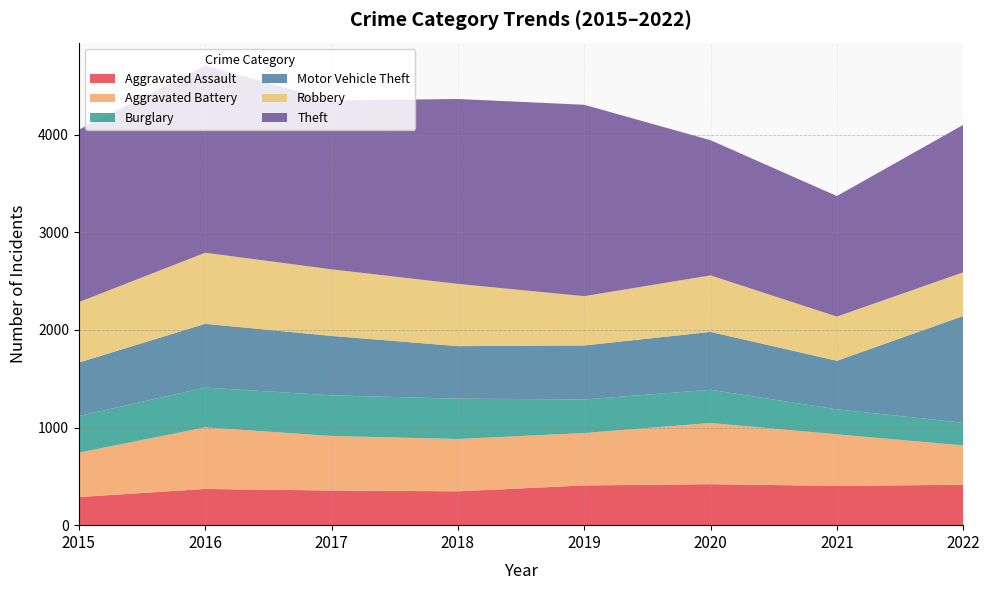

Reading left to right, what are all the values shown in this chart?

Aggravated Assault: 288	371	355	347	407	420	402	414
Aggravated Battery: 455	631	559	536	537	627	529	403
Burglary: 375	408	416	413	344	340	256	232
Motor Vehicle Theft: 548	653	609	538	553	593	497	1094
Robbery: 619	728	682	638	505	579	453	447
Theft: 1767	1917	1730	1894	1961	1385	1235	1511